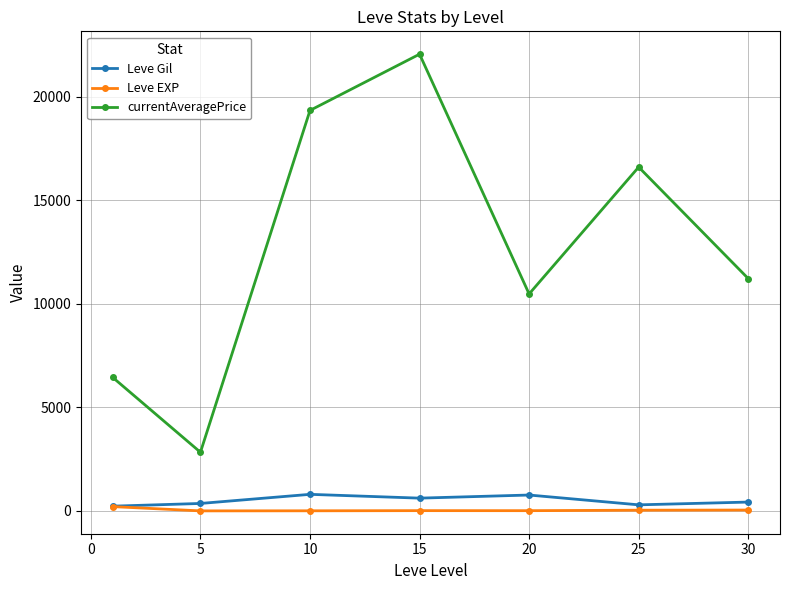

Which series has the widest spread of values?

currentAveragePrice